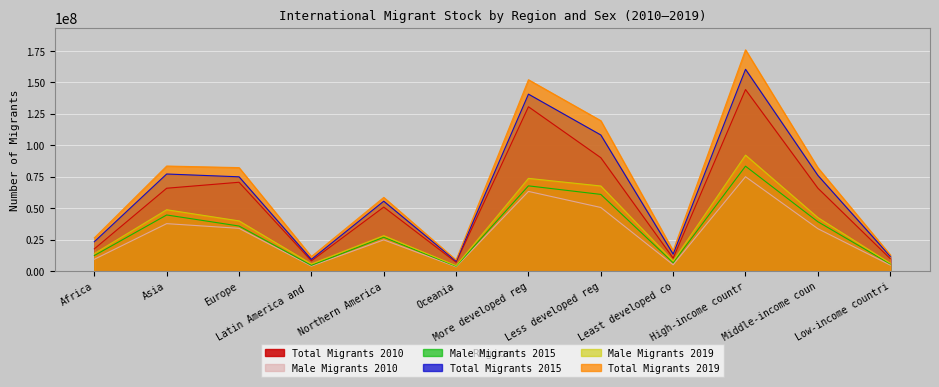

What is the highest value of the T2019 series?

175811829